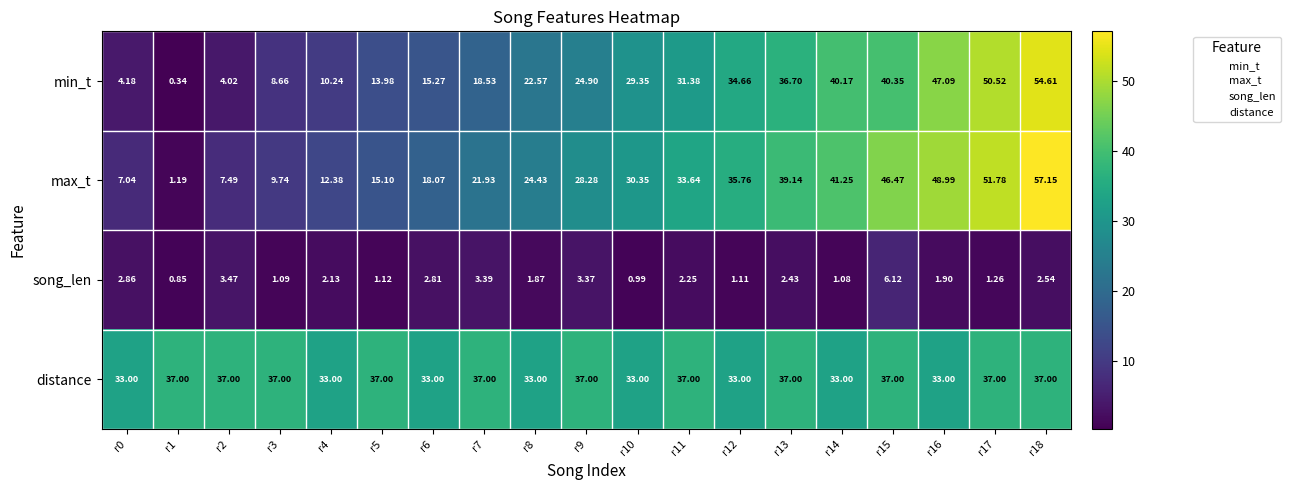

Between r5 and r8, which series saw the biggest shift?

max_t